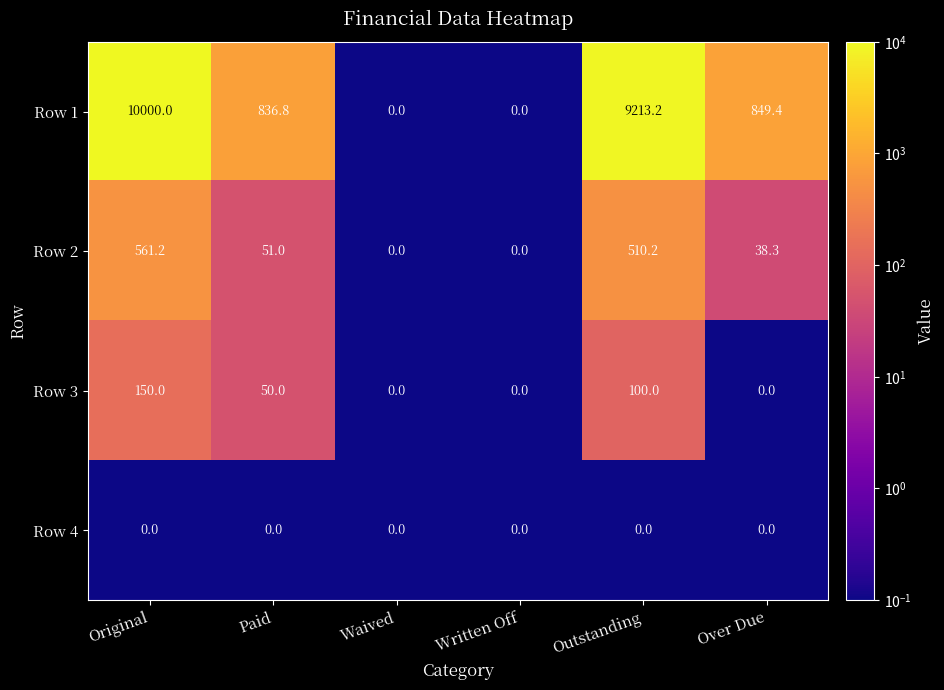

What is the difference between the maximum and second lowest values in the Row 1 series?

10000.0